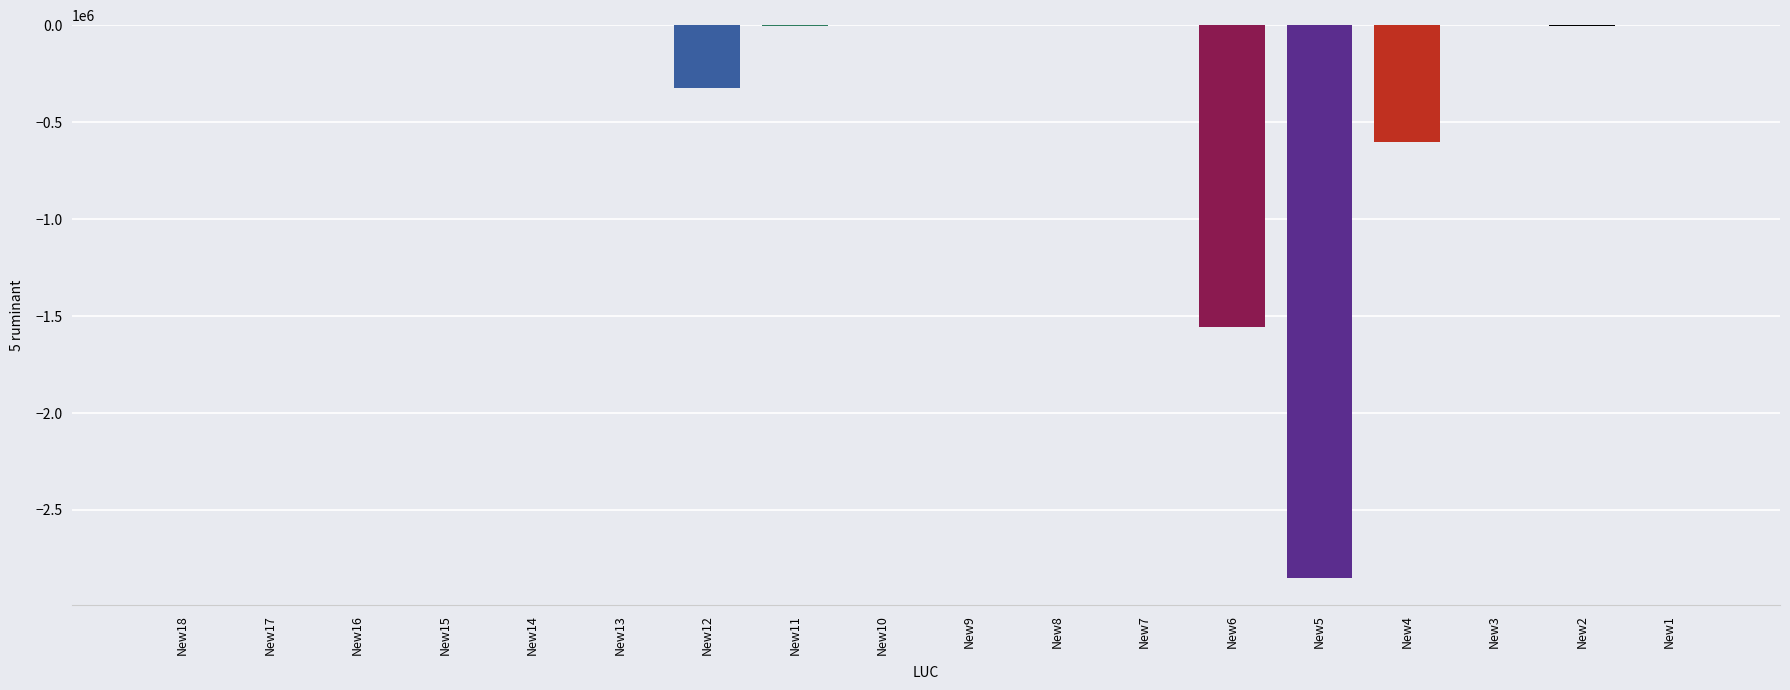

Where is the data nearest to the value -1424500?

New6